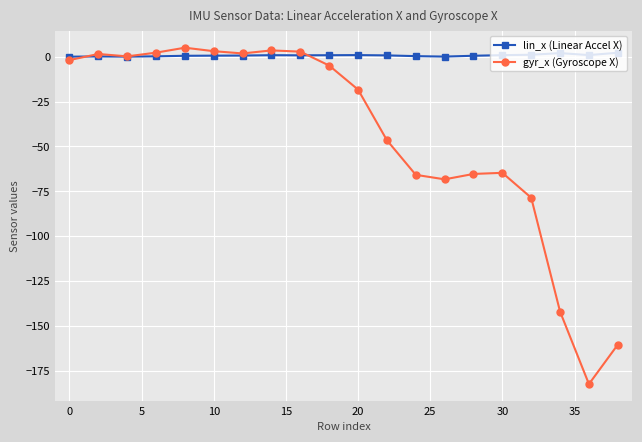

Rank the series by their average value, from lowest to highest.

gyr_x (Gyroscope X), lin_x (Linear Accel X)